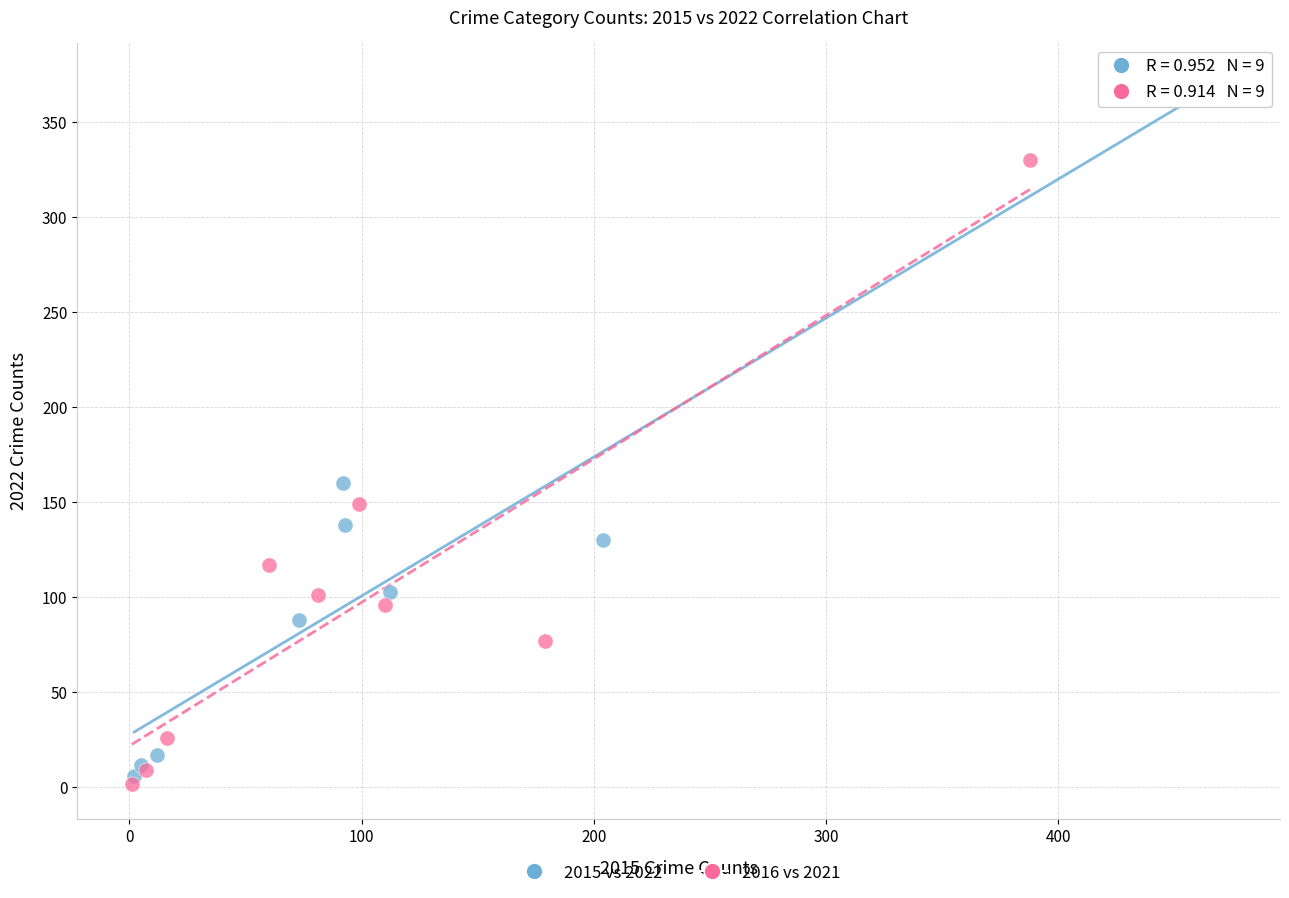

What are all the series names shown in the legend?

2015 vs 2022, 2016 vs 2021